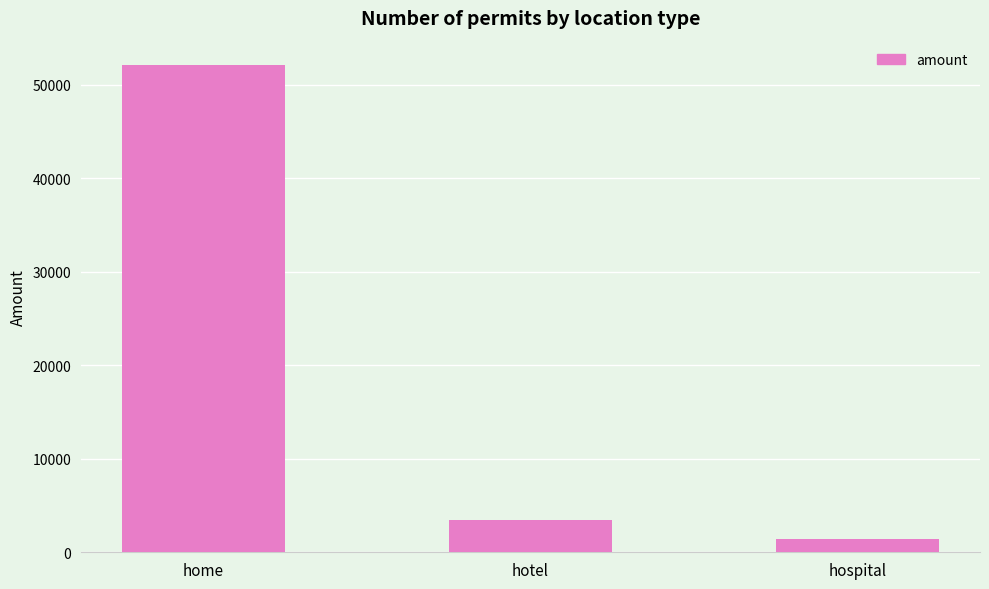

True or false: the data shows 91509 at home.

False